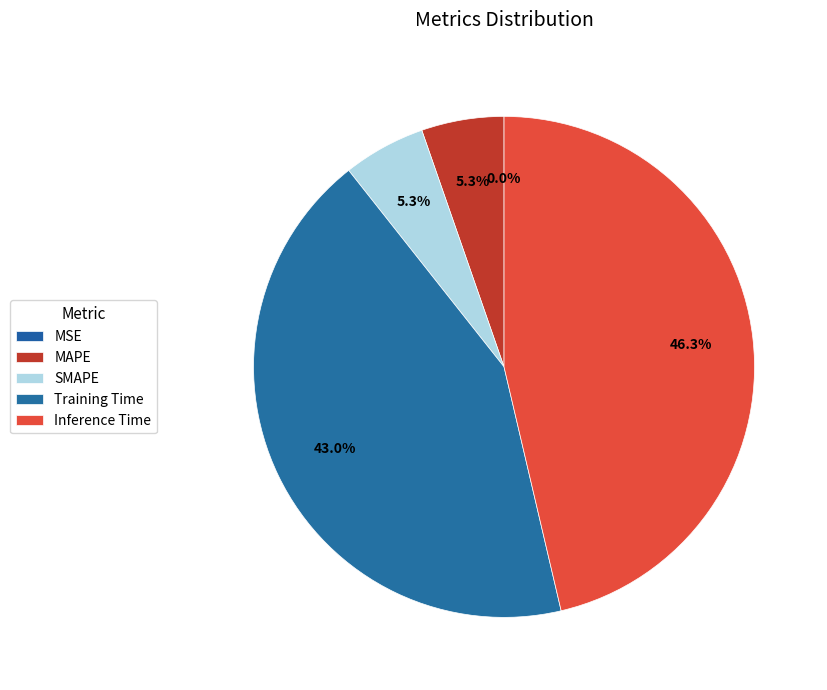

Which slice is the smallest?

MSE